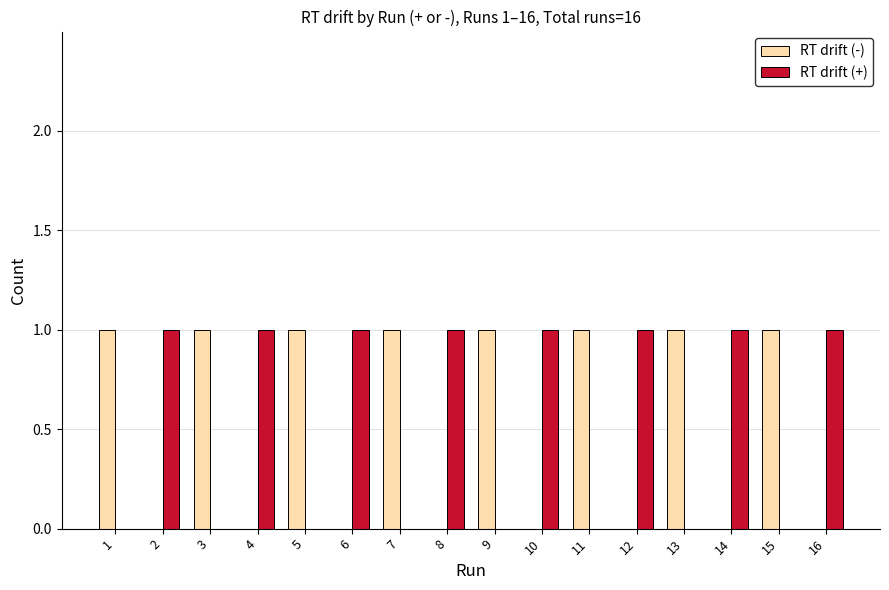

What are all the series names shown in the legend?

RT drift (-), RT drift (+)